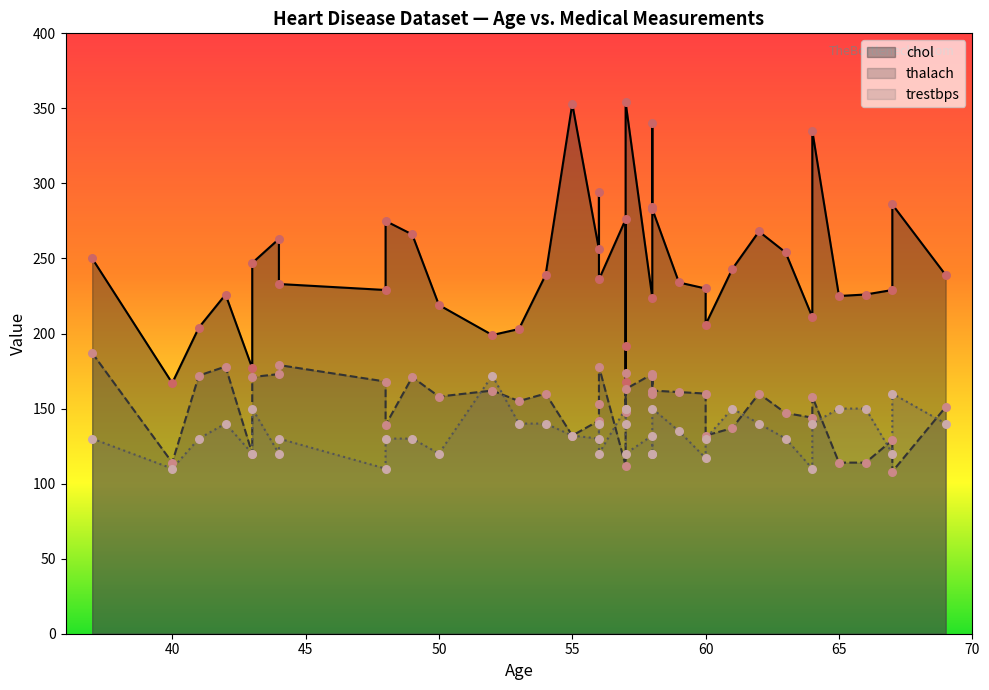

Which series has the largest total across all categories?

chol